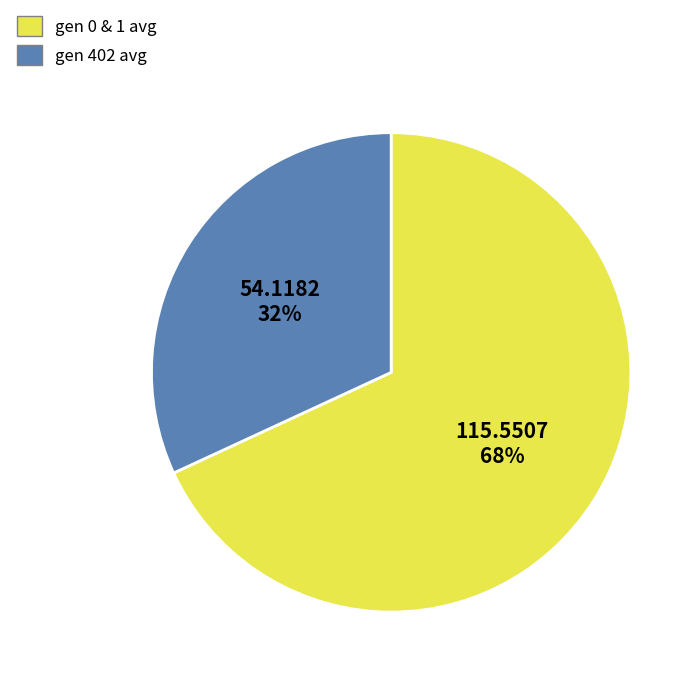

Is there any slice that represents more than half of the pie?

Yes